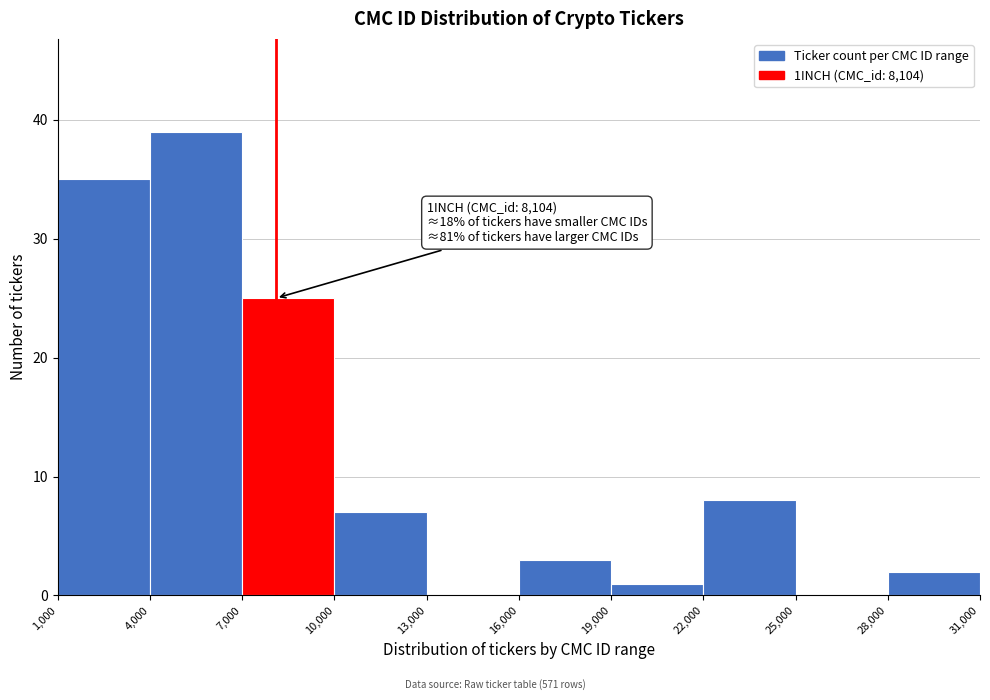

Over which range of the x-axis is the bar tallest?

4,000 to 7,000